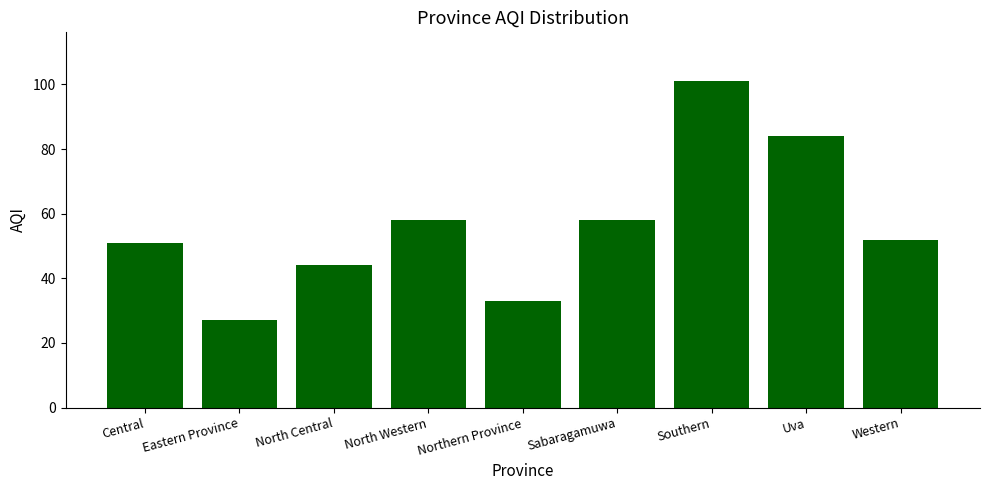

What is the value of the 4th bar from the left?

58